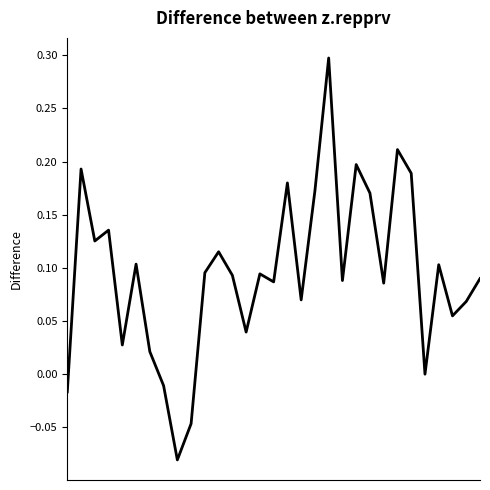

What is the difference between the maximum and minimum values?

0.4